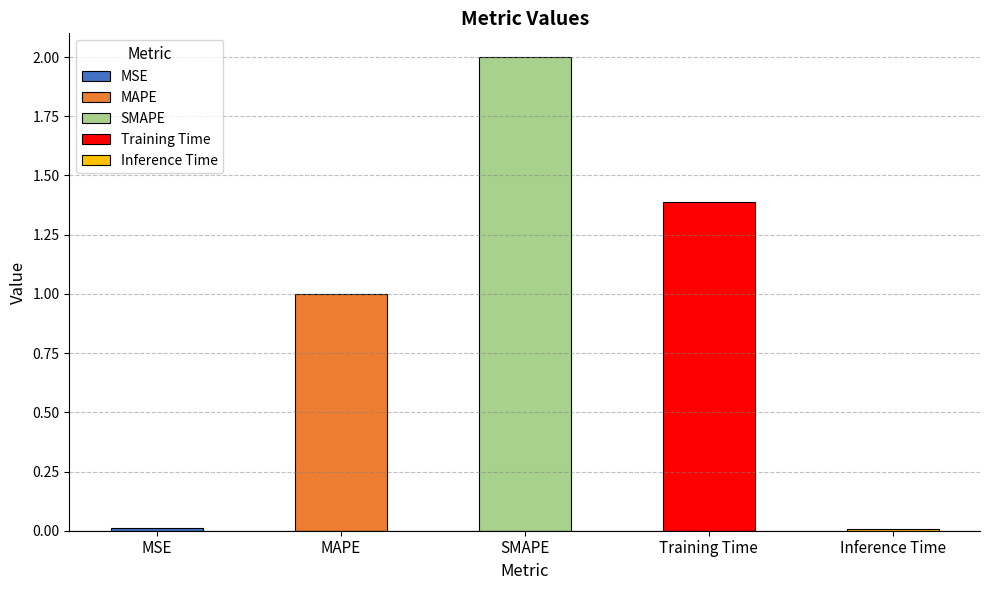

Reading left to right, list all the values displayed in this chart.

0.0	1.0	2.0	1.4	0.0